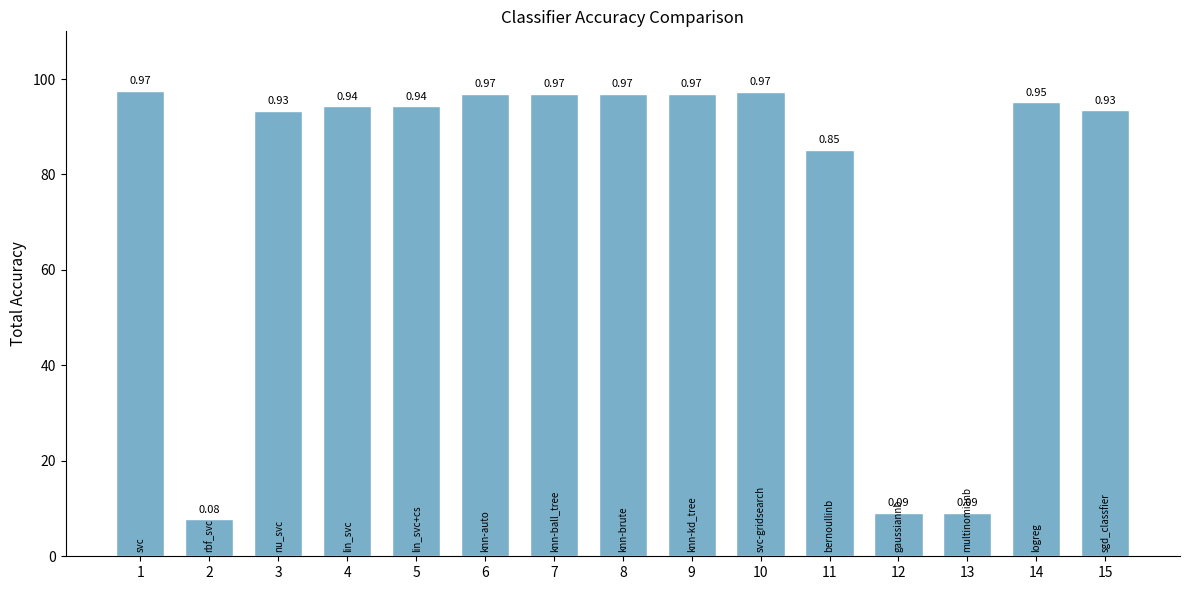

Does the chart contain stacked bars?

No